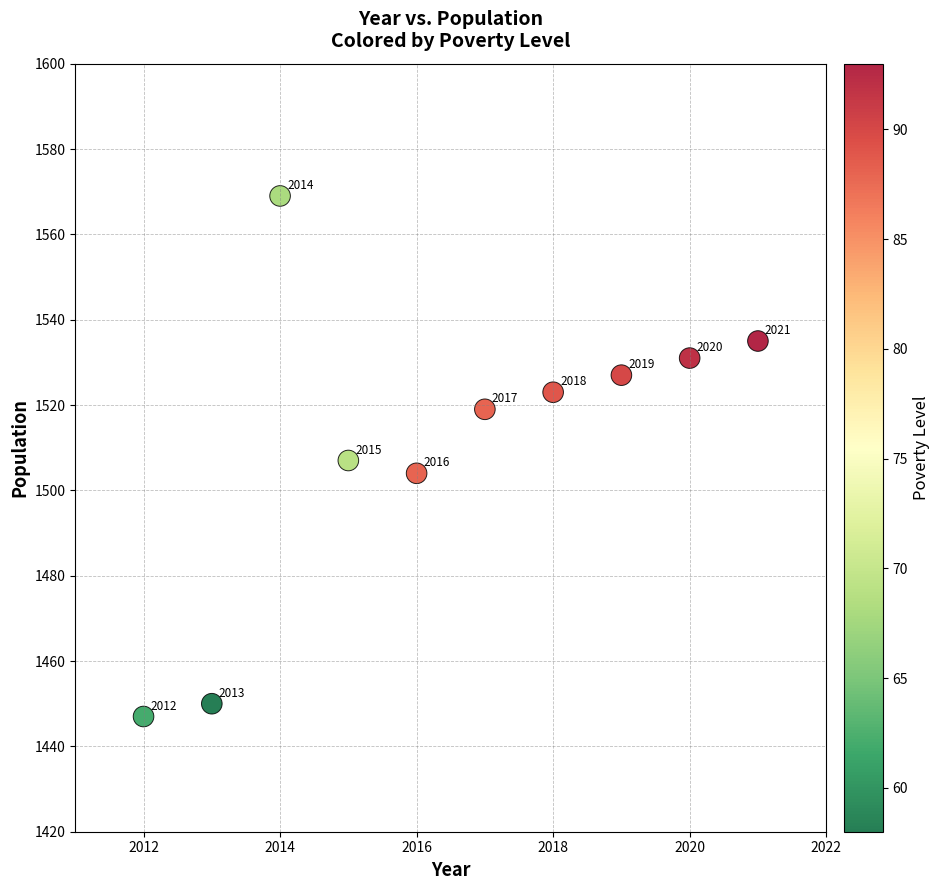

What is the range of Y values (max minus min)?

122